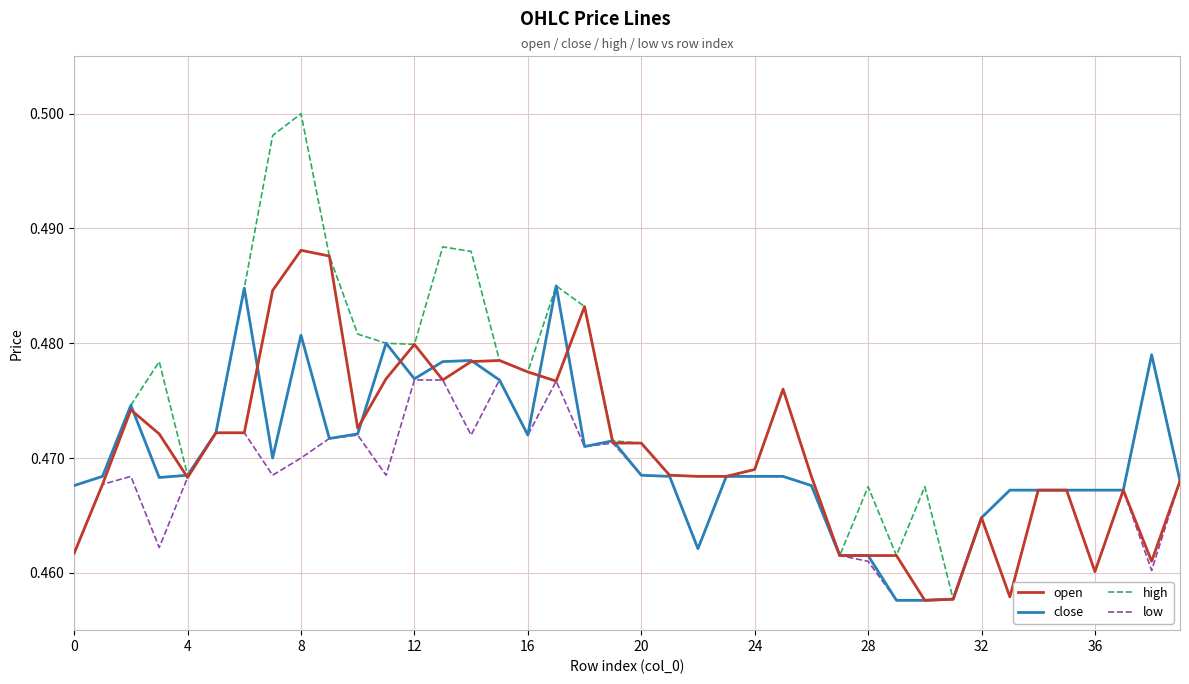

List the series in order of their peak value, highest first.

high, open, close, low